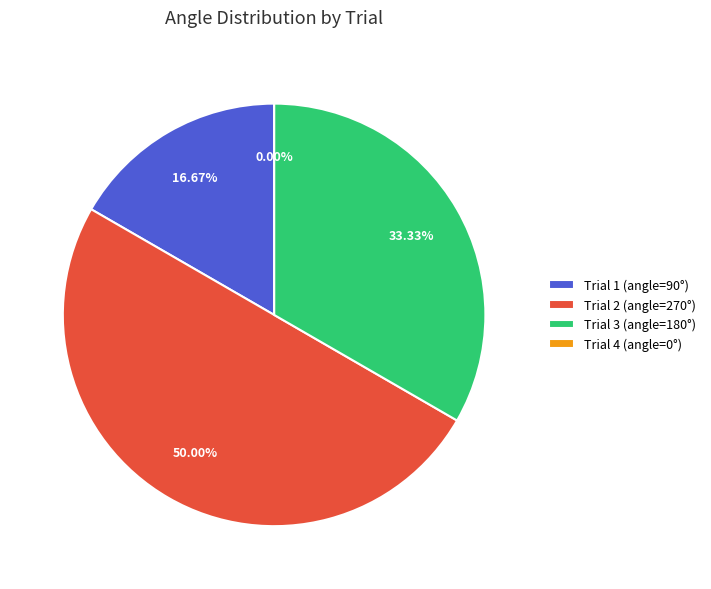

Rank the categories by value from highest to lowest.

2, 3, 1, 4